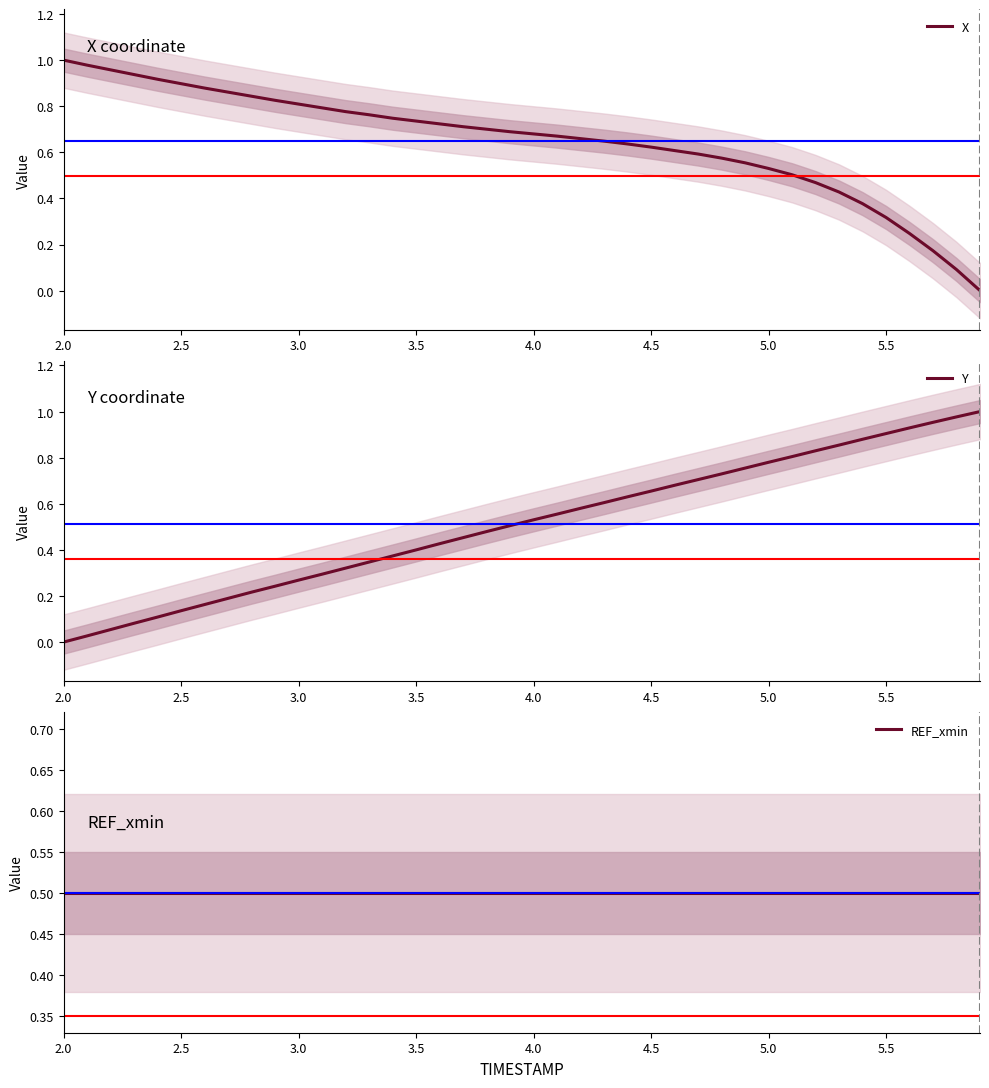

How many categories are shown in the chart?

40